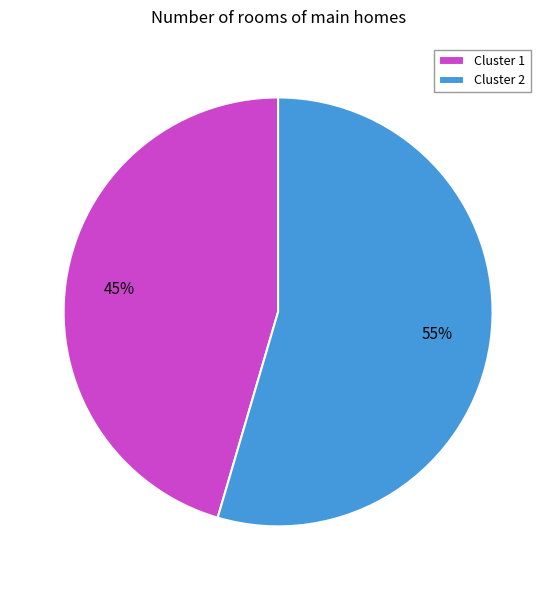

Which has a higher value, Cluster 1 or Cluster 2?

Cluster 2